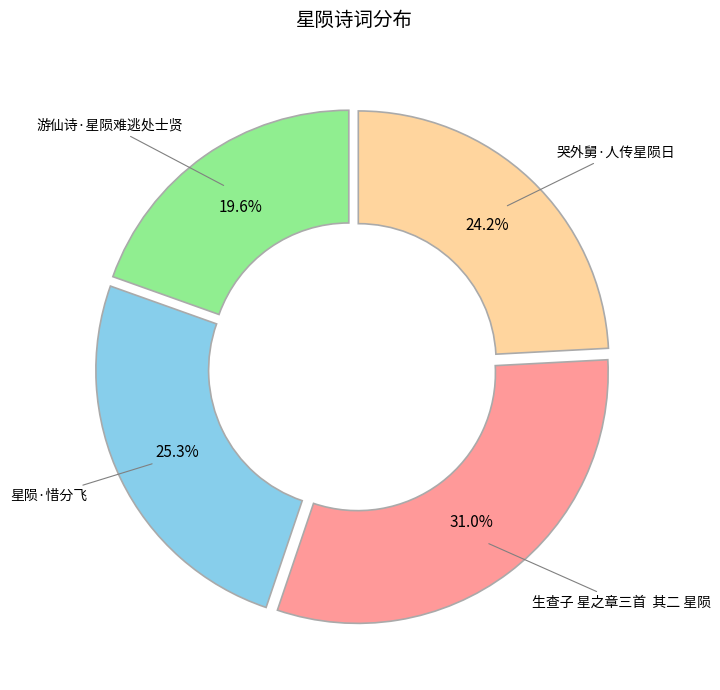

To the nearest percent, what is the average slice percentage?

25%